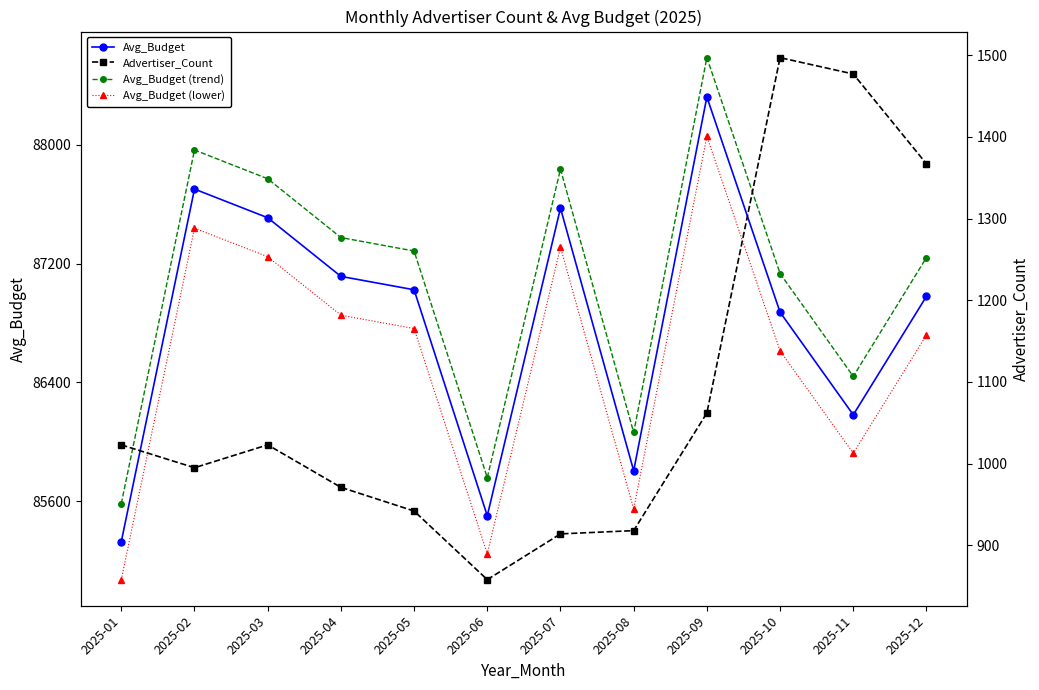

Reading right to left, list all the values displayed in this chart.

Avg_Budget: 2025-12=86979.8	2025-11=86181.7	2025-10=86872.7	2025-09=88322.1	2025-08=85805.4	2025-07=87573.4	2025-06=85502.1	2025-05=87023.8	2025-04=87114.1	2025-03=87508.9	2025-02=87702.0	2025-01=85327.8
Avg_Budget (trend): 2025-12=87240.8	2025-11=86440.3	2025-10=87133.3	2025-09=88587.0	2025-08=86062.8	2025-07=87836.2	2025-06=85758.6	2025-05=87284.8	2025-04=87375.4	2025-03=87771.5	2025-02=87965.1	2025-01=85583.8
Avg_Budget (lower): 2025-12=86718.9	2025-11=85923.2	2025-10=86612.1	2025-09=88057.1	2025-08=85548.0	2025-07=87310.7	2025-06=85245.6	2025-05=86762.7	2025-04=86852.7	2025-03=87246.4	2025-02=87438.9	2025-01=85071.8
Advertiser_Count: 2025-12=1367.0	2025-11=1477.0	2025-10=1497.0	2025-09=1062.0	2025-08=918.0	2025-07=914.0	2025-06=858.0	2025-05=942.0	2025-04=971.0	2025-03=1023.0	2025-02=995.0	2025-01=1023.0